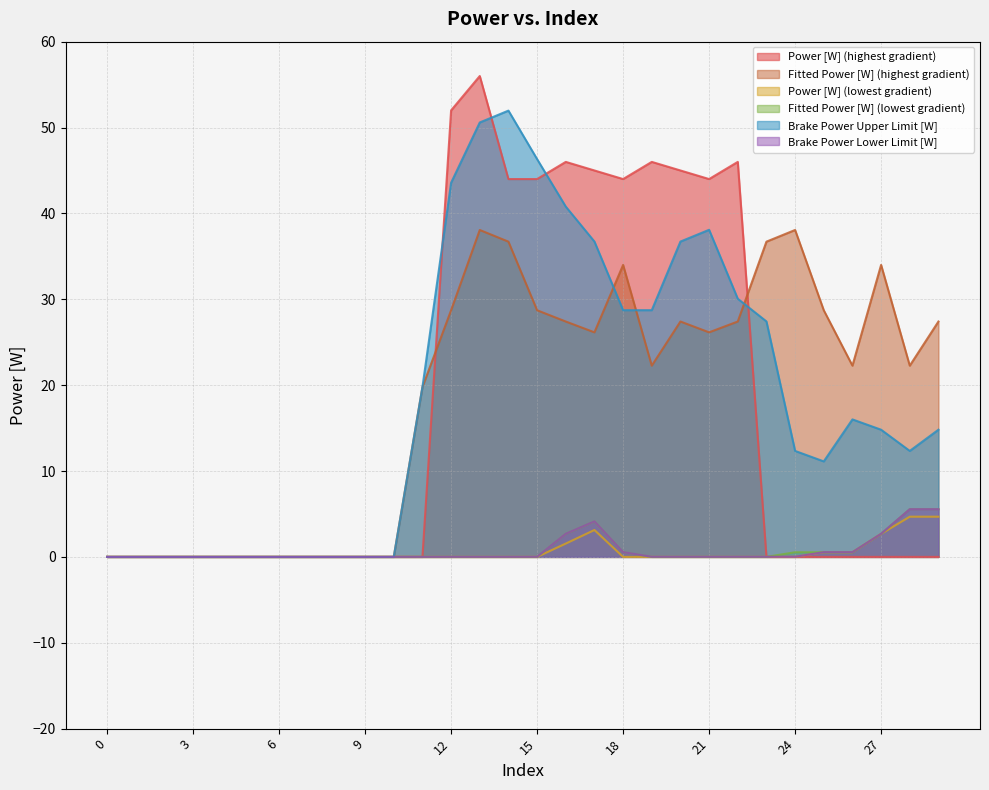

How many categories are shown in the chart?

30